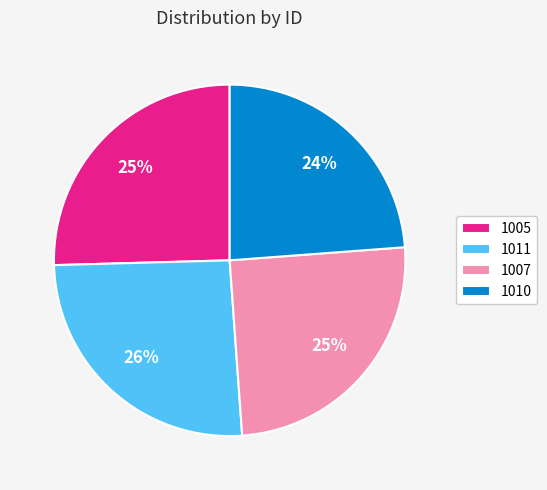

The 1010 slice represents 30% of the pie. True or false?

False